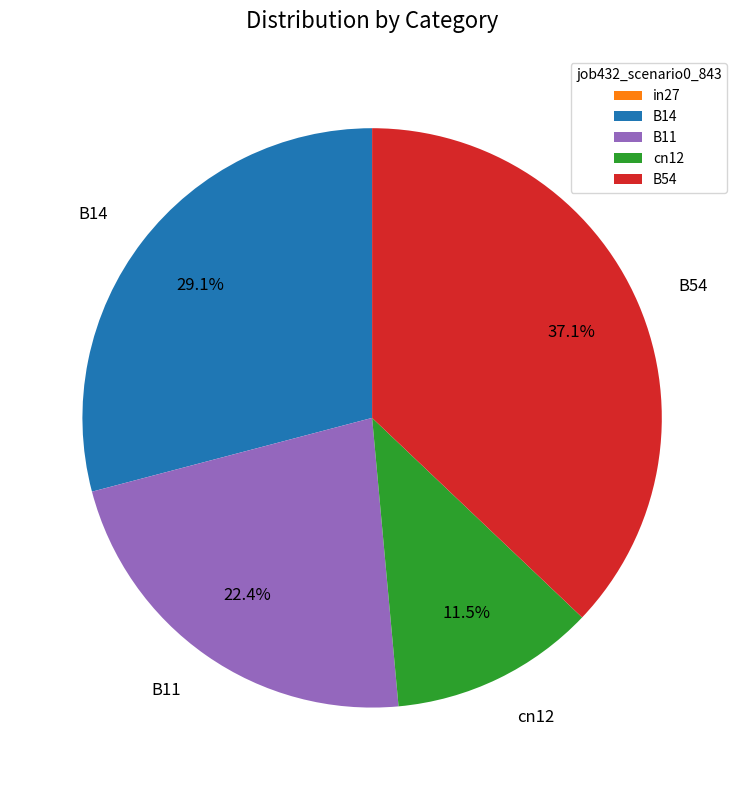

Which category has the biggest portion of the pie?

B54